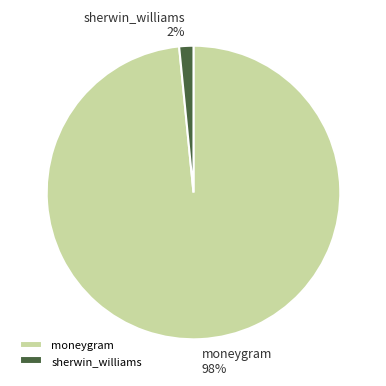

Rank the categories by value from highest to lowest.

moneygram, sherwin_williams